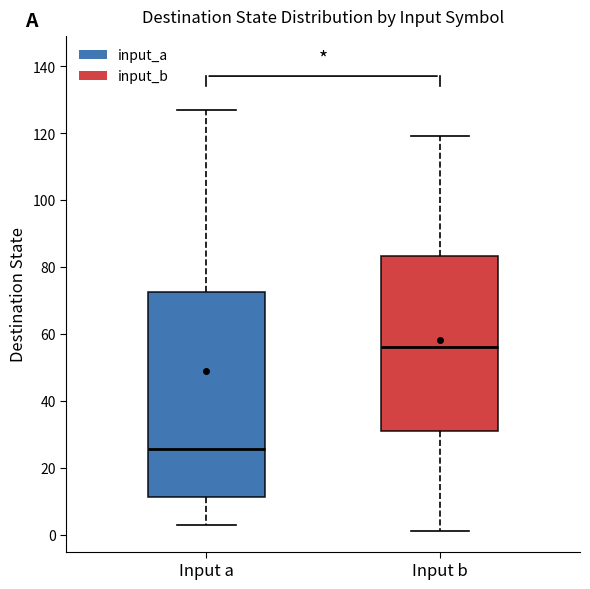

Which box's median line is the lowest?

Input a